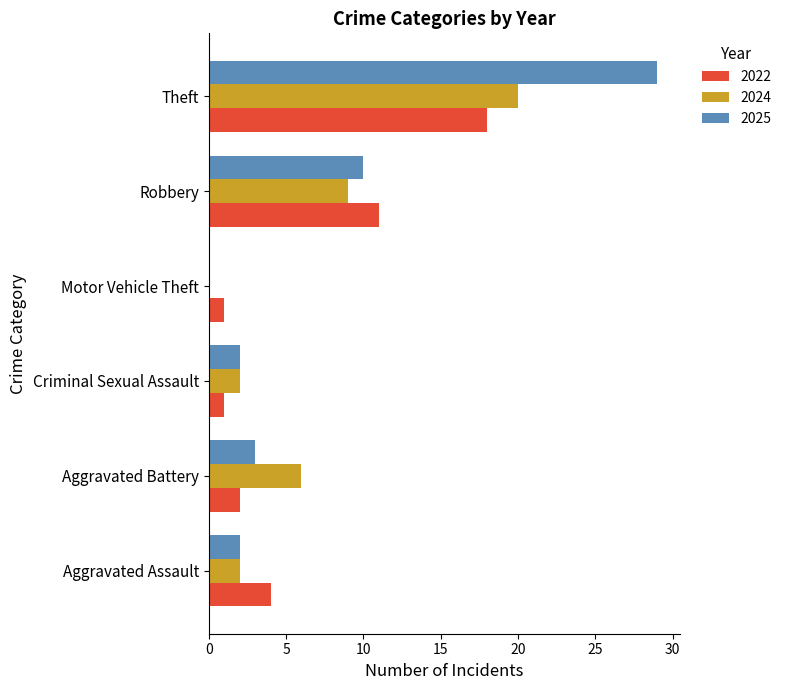

Which label corresponds to the largest value in the chart?

Theft